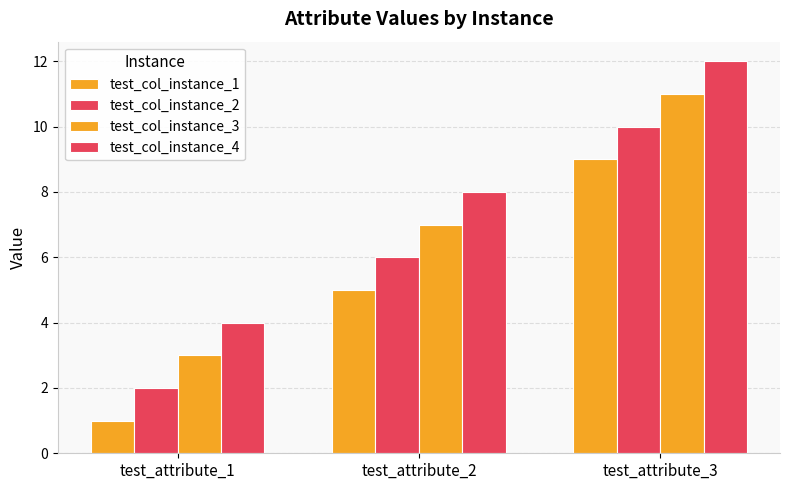

Reading right to left, extract all data points from this chart.

test_col_instance_1: 9	5	1
test_col_instance_2: 10	6	2
test_col_instance_3: 11	7	3
test_col_instance_4: 12	8	4